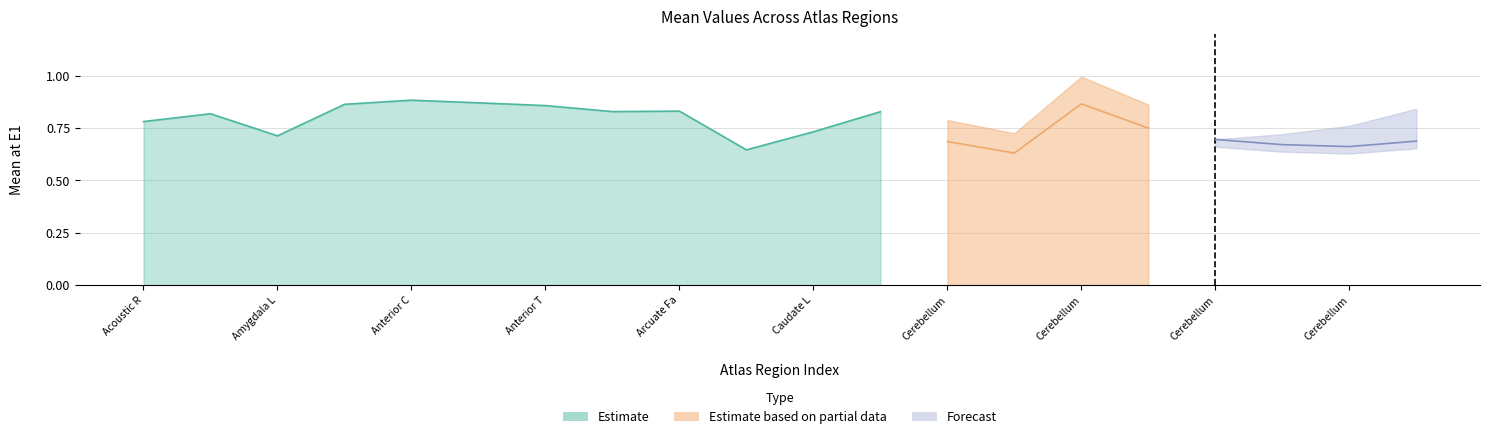

At how many categories does at least one series exceed 0?

20